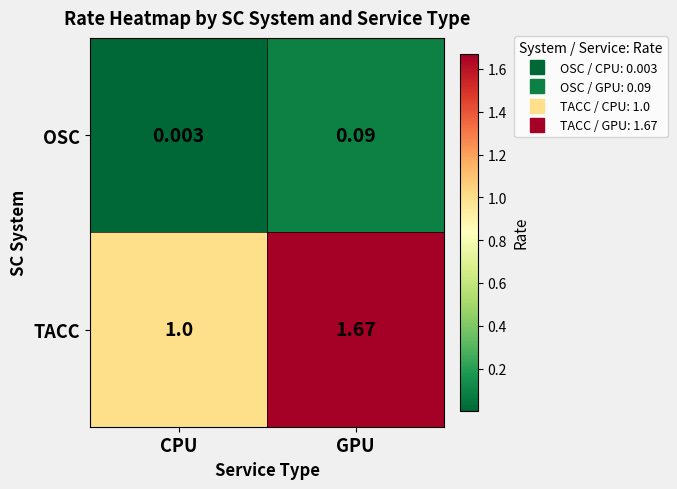

Rank the series by their maximum value, from lowest to highest.

OSC, TACC